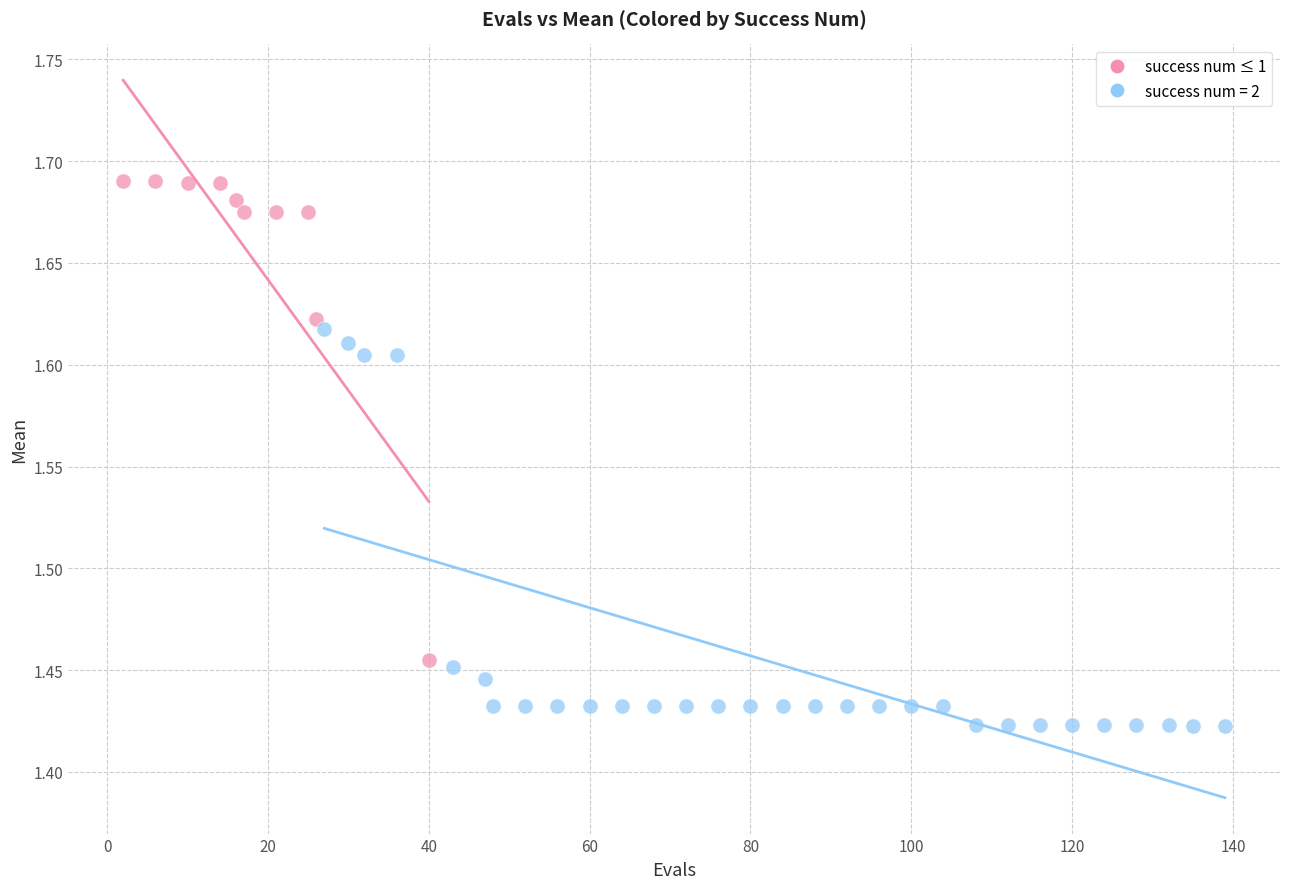

Which series has the largest Y range (max minus min)?

success num ≤ 1